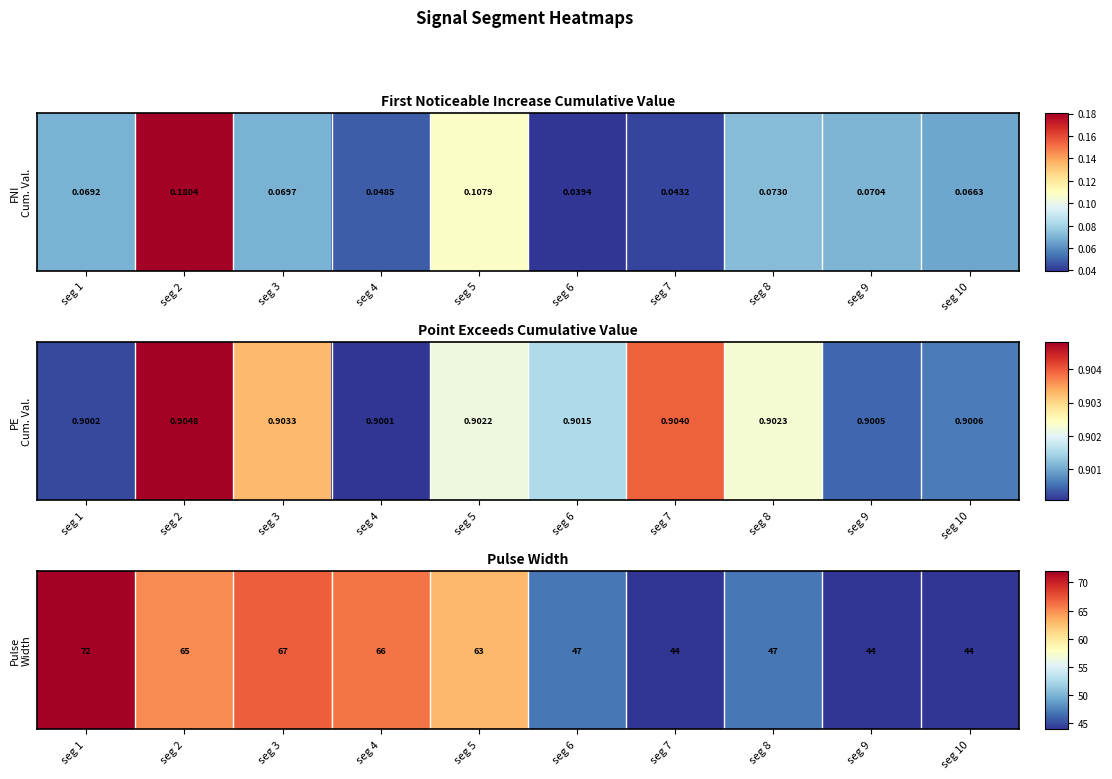

At which label is the value closest to 58?

seg 5